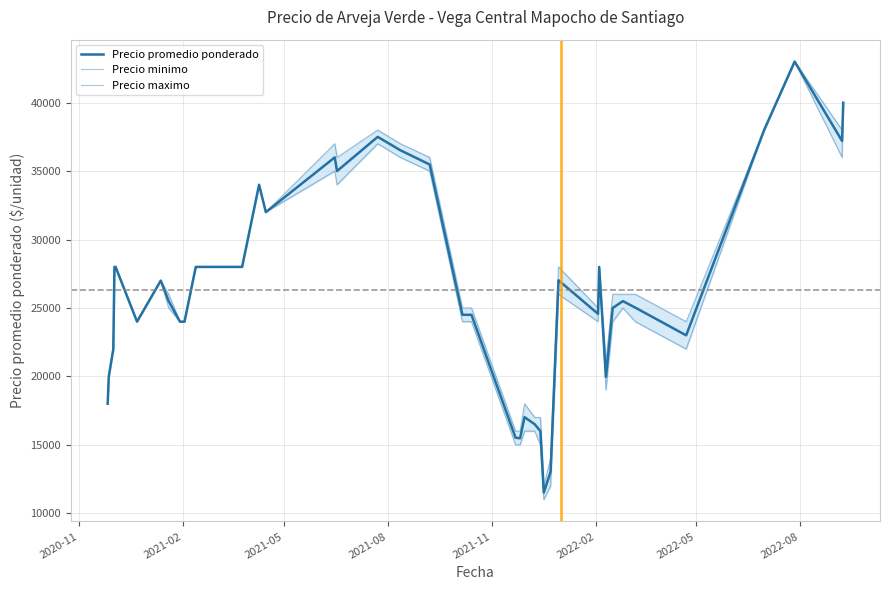

What are all the series names shown in the legend?

Precio promedio ponderado, Precio minimo, Precio maximo